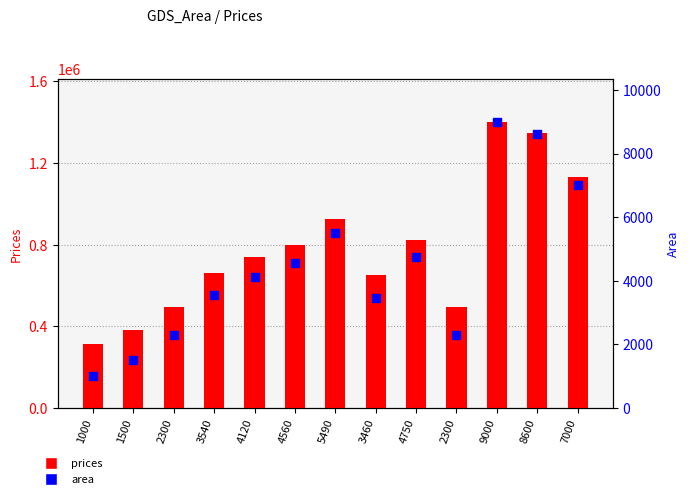

At which category is the sum across all series the highest?

9000